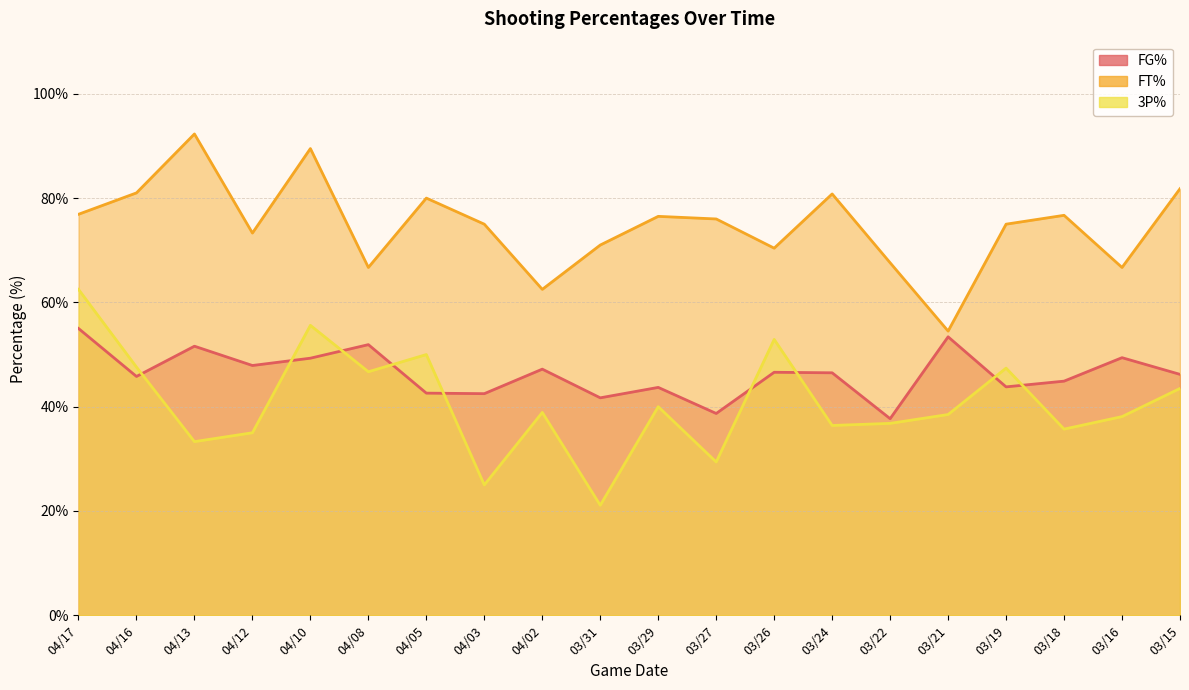

In FG%, how many points are higher than both neighbors (excluding endpoints)?

7